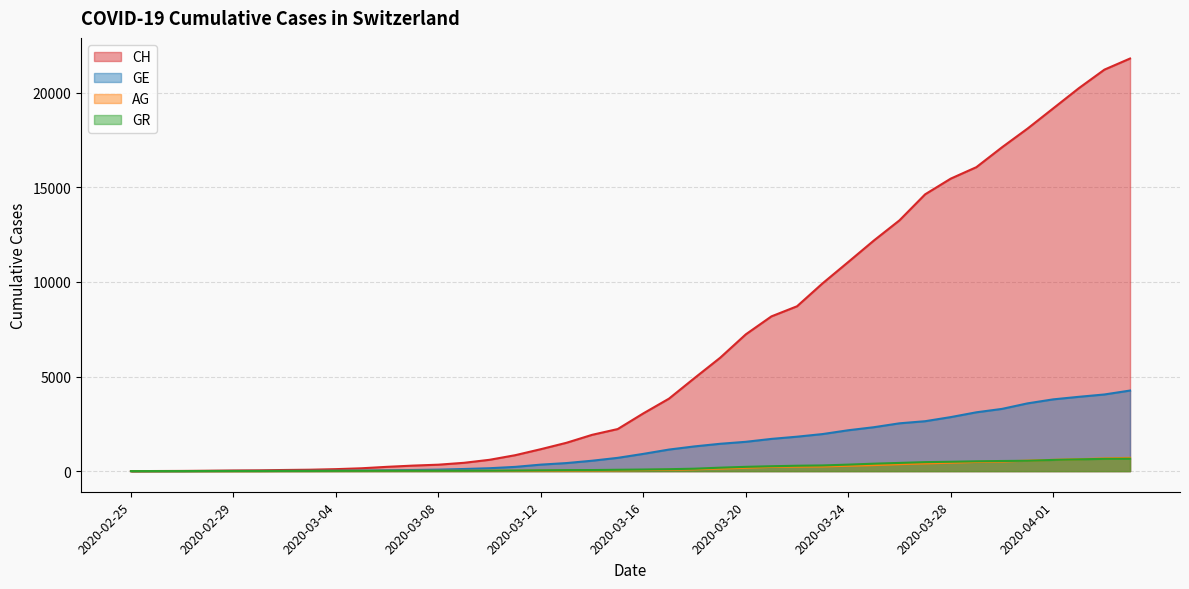

Which series ends up on top after the final intersection of AG and GR?

AG